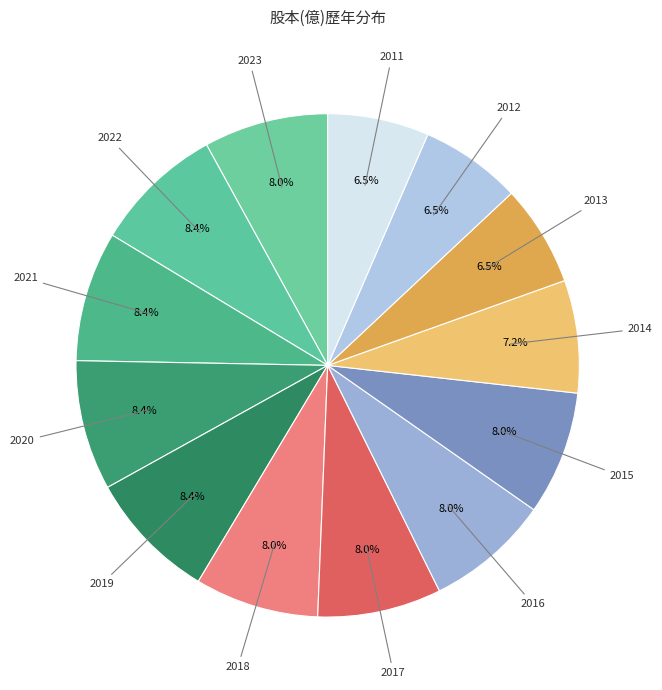

Is there a majority slice in this chart?

No